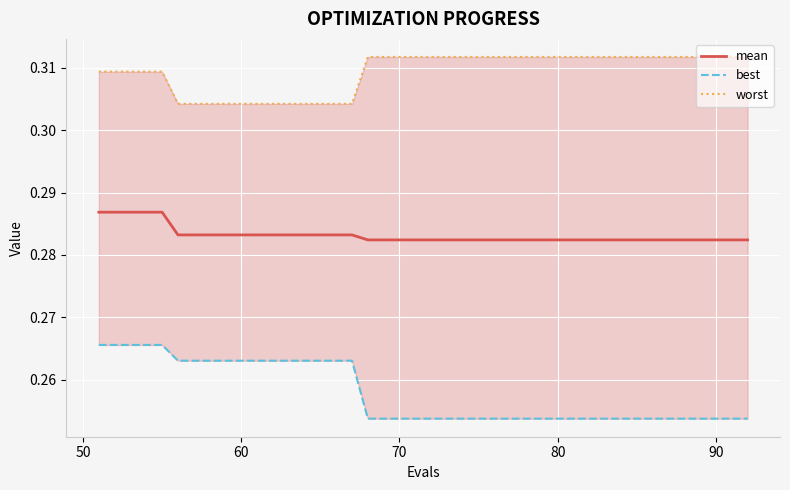

What is the greatest value displayed?

0.3